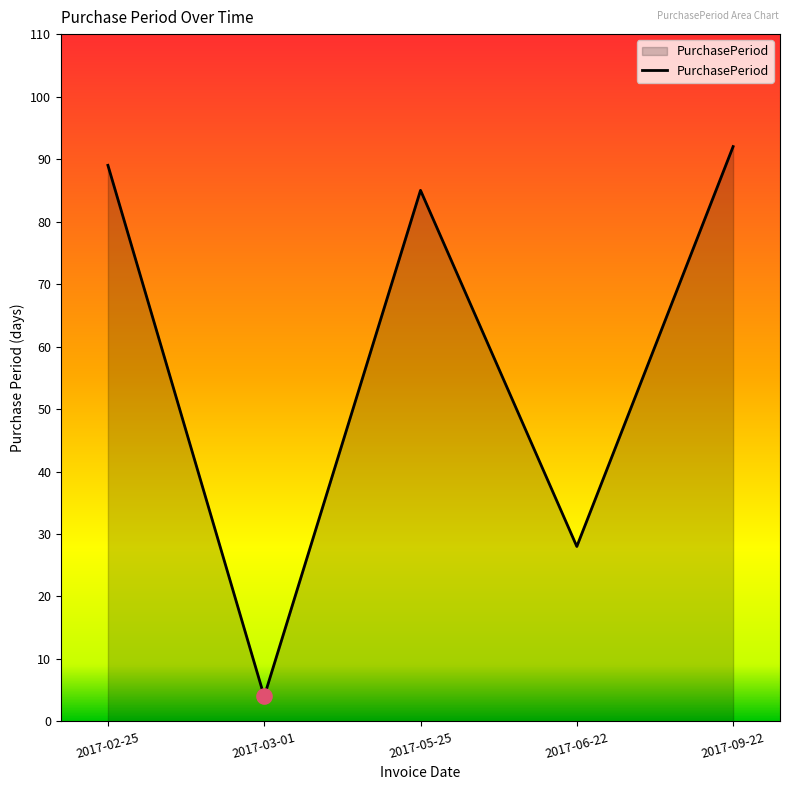

What is the change in value from 2017-02-25 to 2017-05-25?

-4